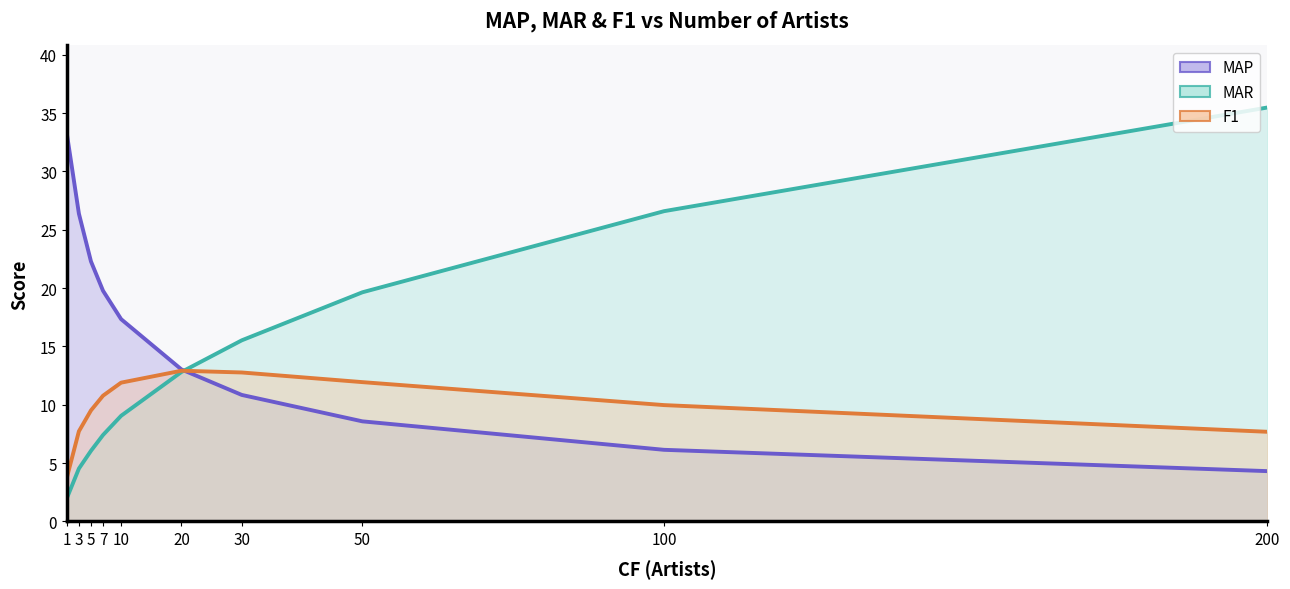

What is the difference between the maximum and minimum values in the MAR series?

33.5